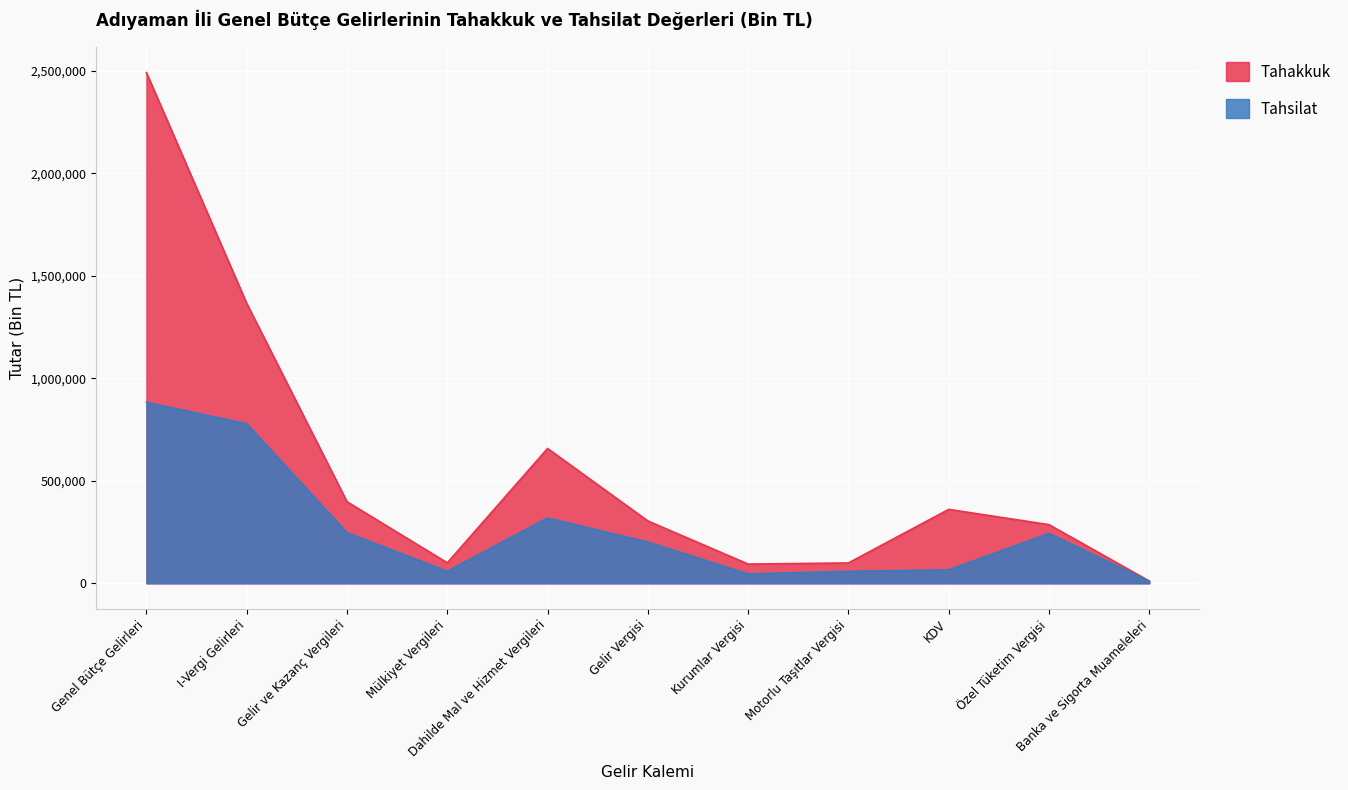

Reading left to right, transcribe all the data shown in this chart.

Tahakkuk: Genel Bütçe Gelirleri=2490853	I-Vergi Gelirleri=1365243	Gelir ve Kazanç Vergileri=397909	Mülkiyet Vergileri=99919	Dahilde Mal ve Hizmet Vergileri=657620	Gelir Vergisi=304091	Kurumlar Vergisi=93818	Motorlu Taşıtlar Vergisi=99245	KDV=360598	Özel Tüketim Vergisi=286027	Banka ve Sigorta Muameleleri=10995
Tahsilat: Genel Bütçe Gelirleri=882481	I-Vergi Gelirleri=777929	Gelir ve Kazanç Vergileri=246697	Mülkiyet Vergileri=58699	Dahilde Mal ve Hizmet Vergileri=318541	Gelir Vergisi=201196	Kurumlar Vergisi=45501	Motorlu Taşıtlar Vergisi=58200	KDV=65285	Özel Tüketim Vergisi=243348	Banka ve Sigorta Muameleleri=9908